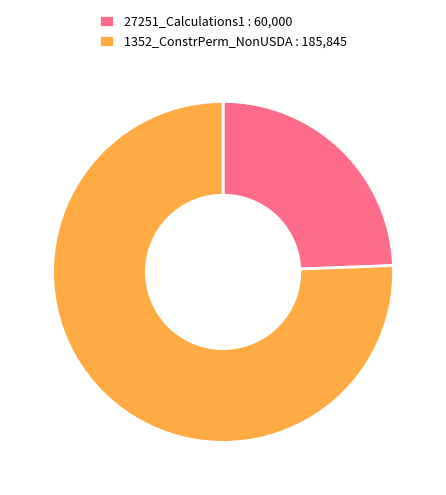

What is the ratio of the value at 27251_Calculations1 : 60,000 to the value at 1352_ConstrPerm_NonUSDA : 185,845?

0.3